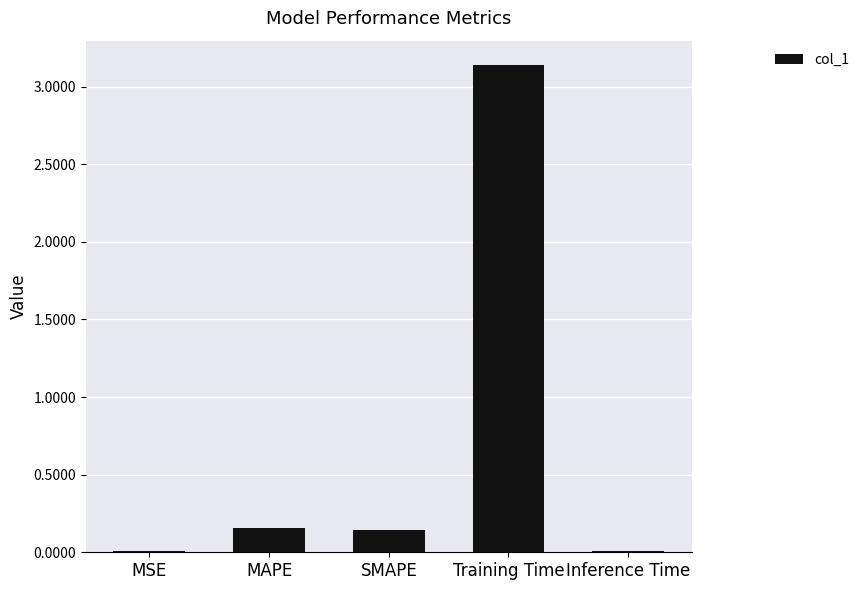

Between SMAPE and MSE, which is larger?

SMAPE